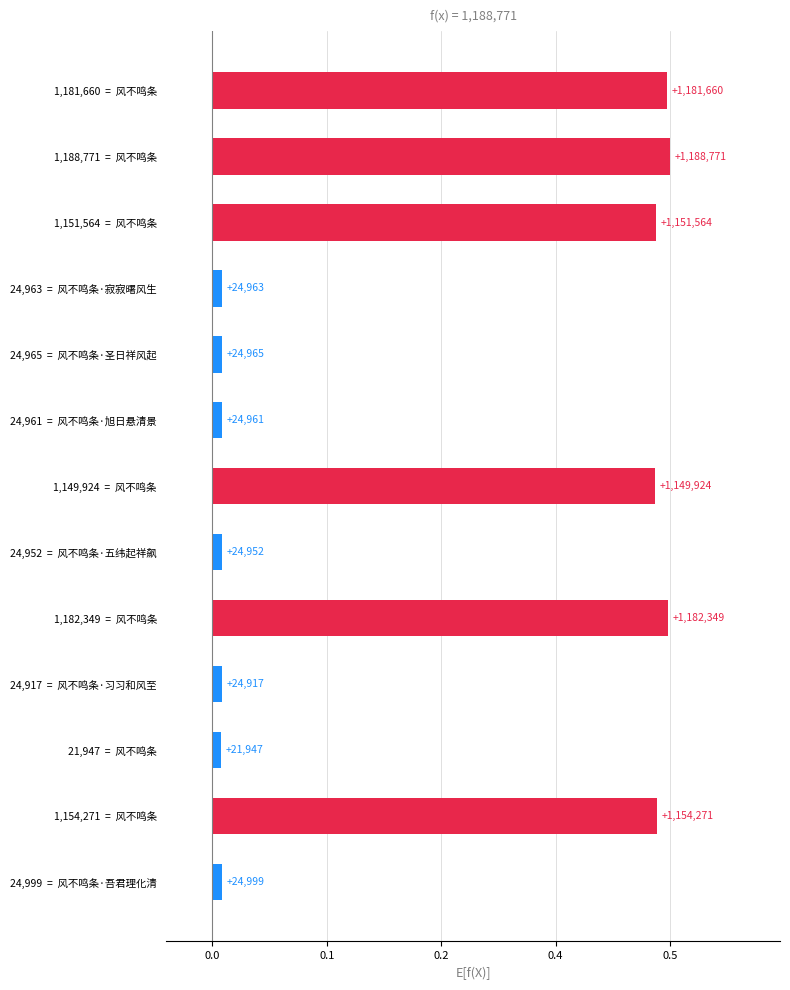

Does the chart contain any negative values?

No